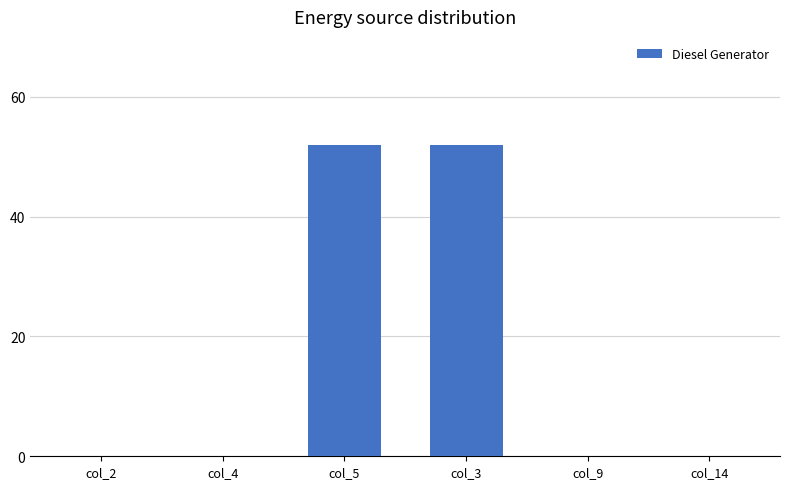

Between col_5 and col_2, which is larger?

col_5